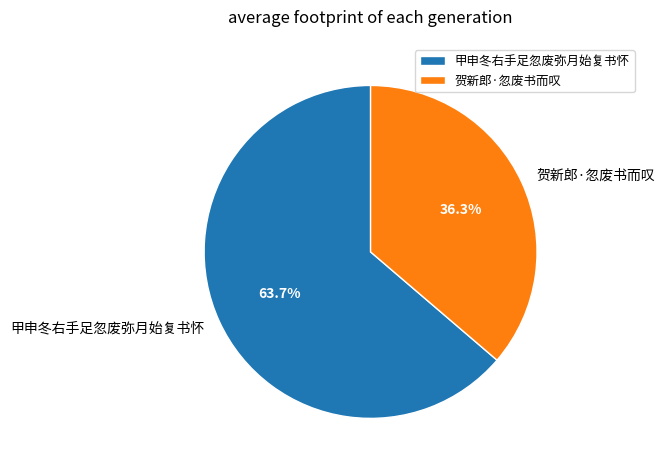

Combined, what portion of the pie is 甲申冬右手足忽废弥月始复书怀 and 贺新郎·忽废书而叹?

100.0%